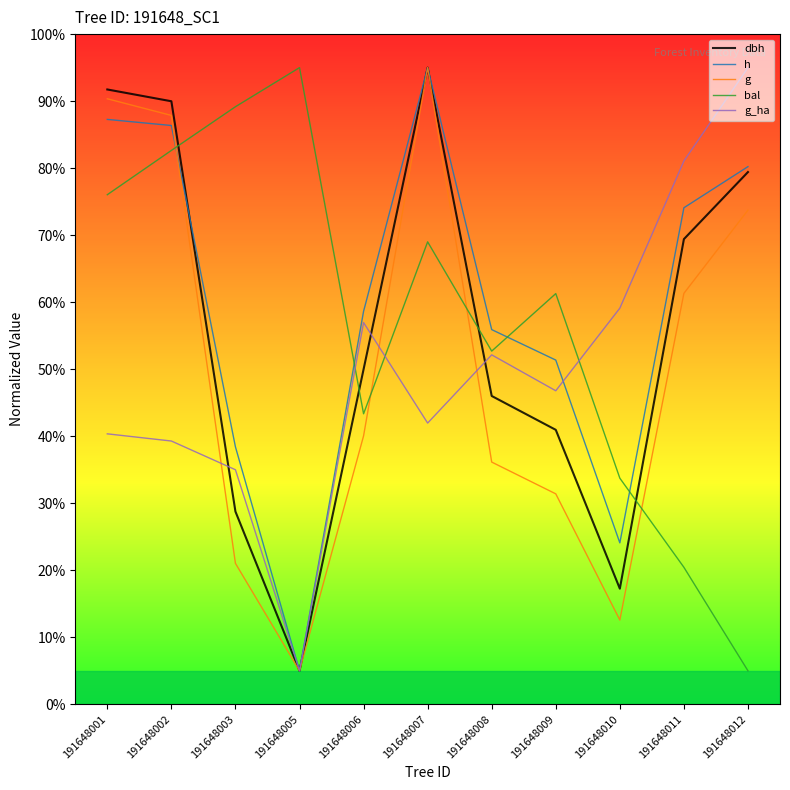

True or false: h has a value of 80.2 at 191648012.

True